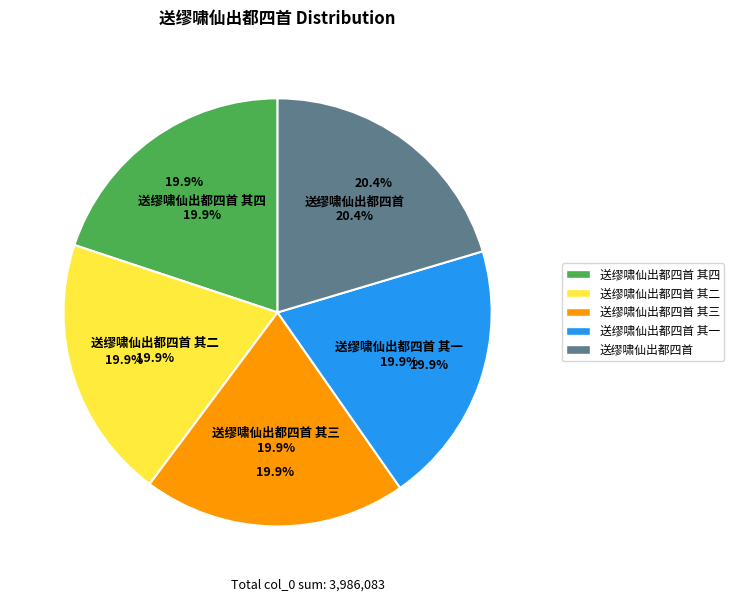

Rank the categories by value from lowest to highest.

送缪啸仙出都四首 其一, 送缪啸仙出都四首 其二, 送缪啸仙出都四首 其三, 送缪啸仙出都四首 其四, 送缪啸仙出都四首